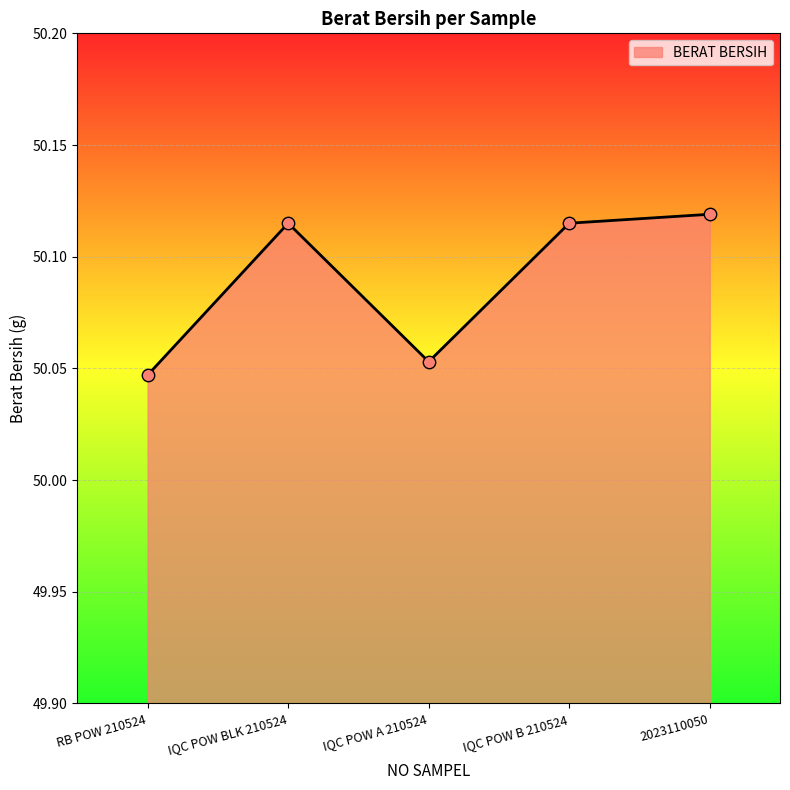

What is the change in value from IQC POW A 210524 to IQC POW B 210524?

+0.1